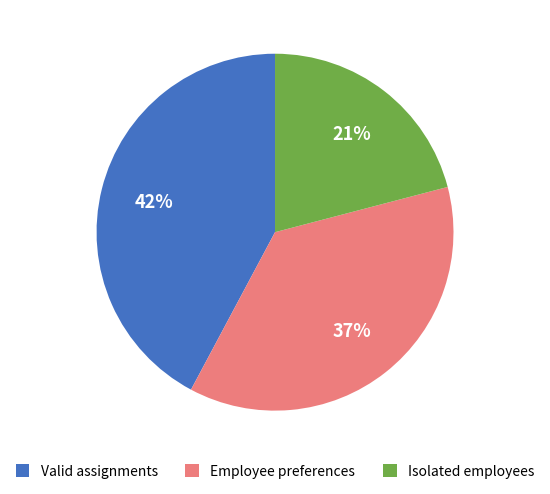

Which category has the biggest portion of the pie?

Valid assignments